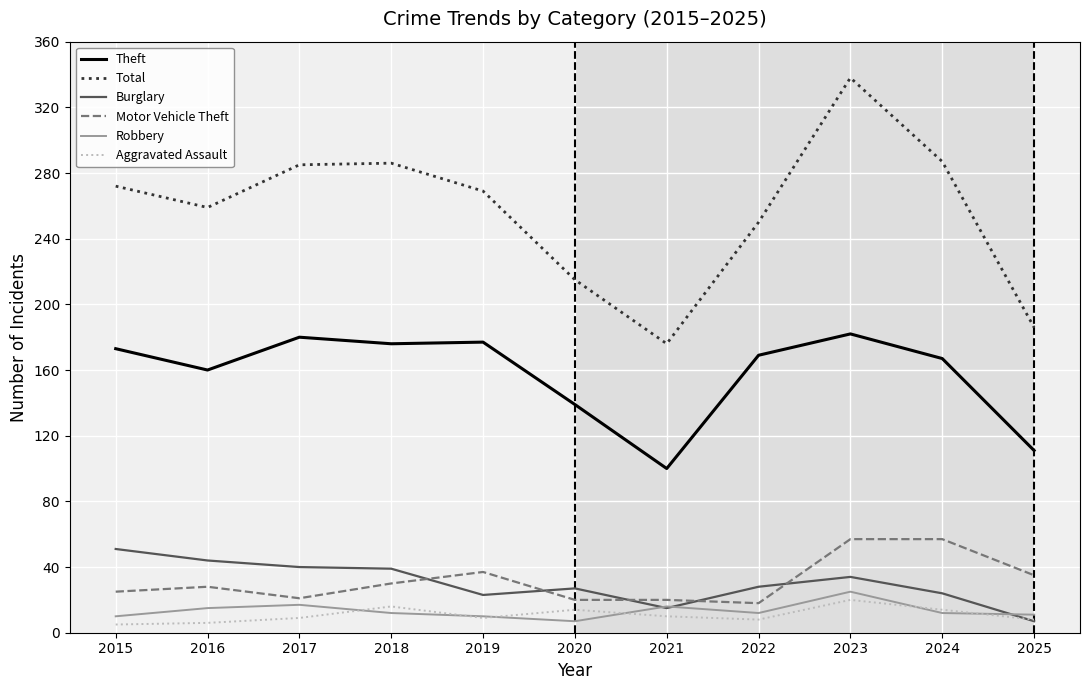

What are all the series names shown in the legend?

Theft, Total, Burglary, Motor Vehicle Theft, Robbery, Aggravated Assault